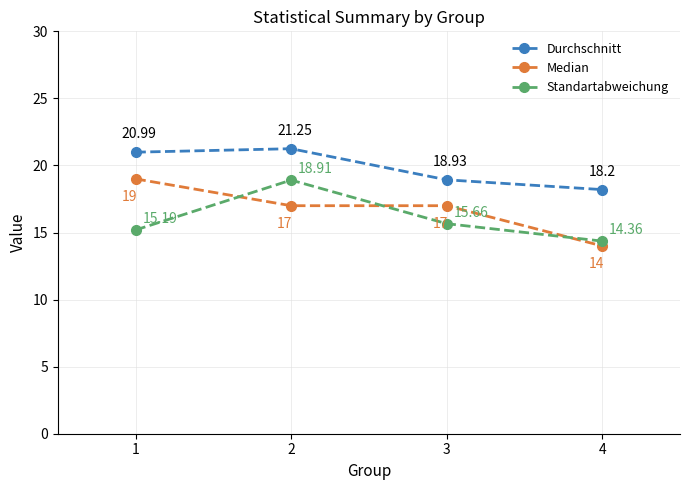

True or false: Durchschnitt has more than 0 points higher than both neighbors.

True